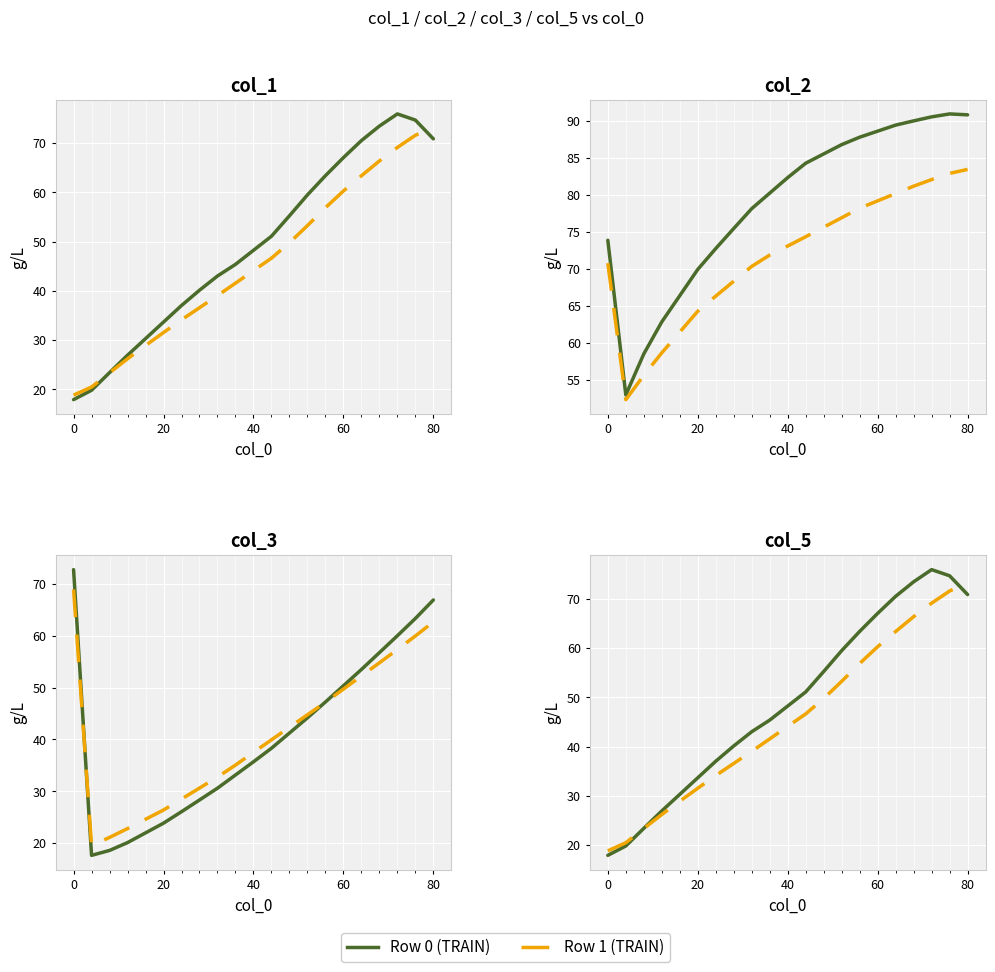

Which series has the largest total across all categories?

Row 0